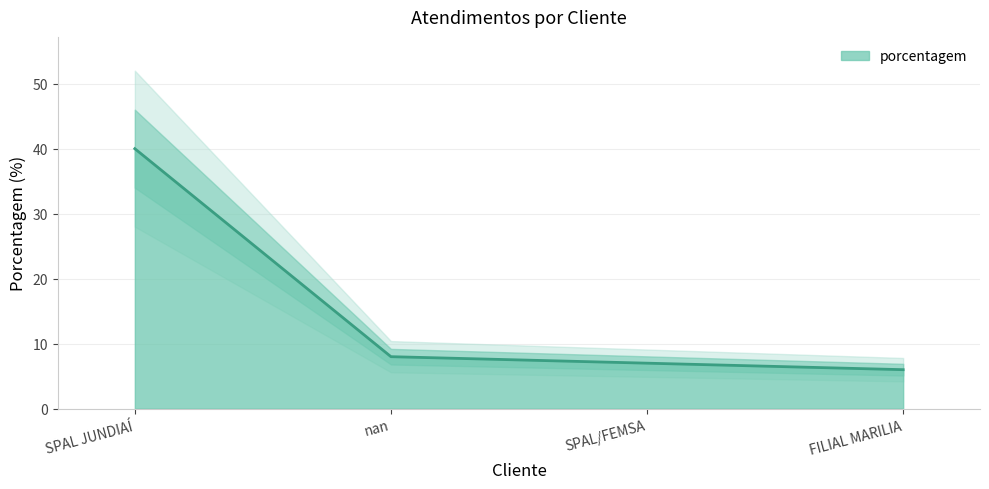

What is the difference between the values at nan and FILIAL MARILIA?

2